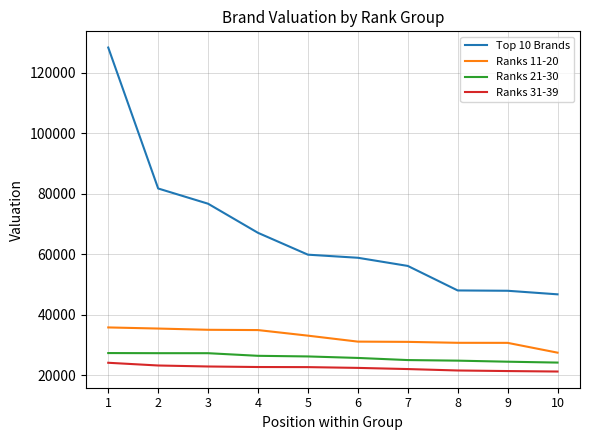

Does the chart display data point markers on the line(s)?

No